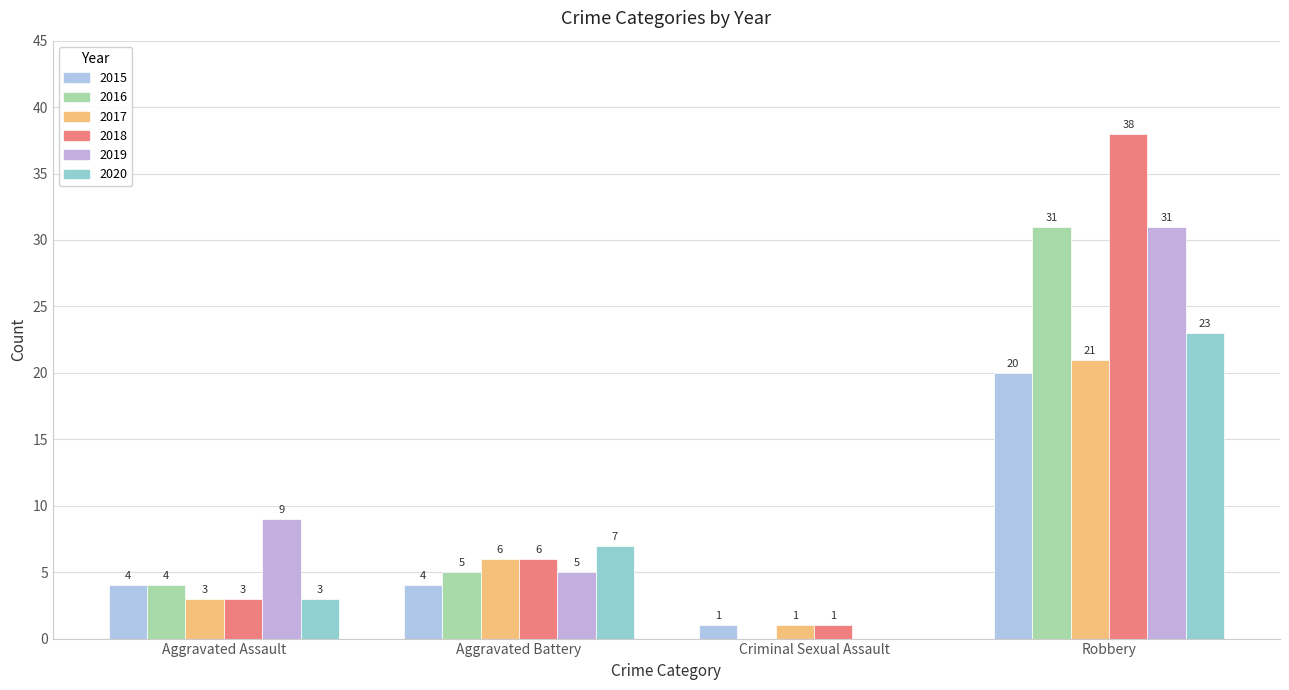

Count the 2015 values in the range 4 to 20.

3